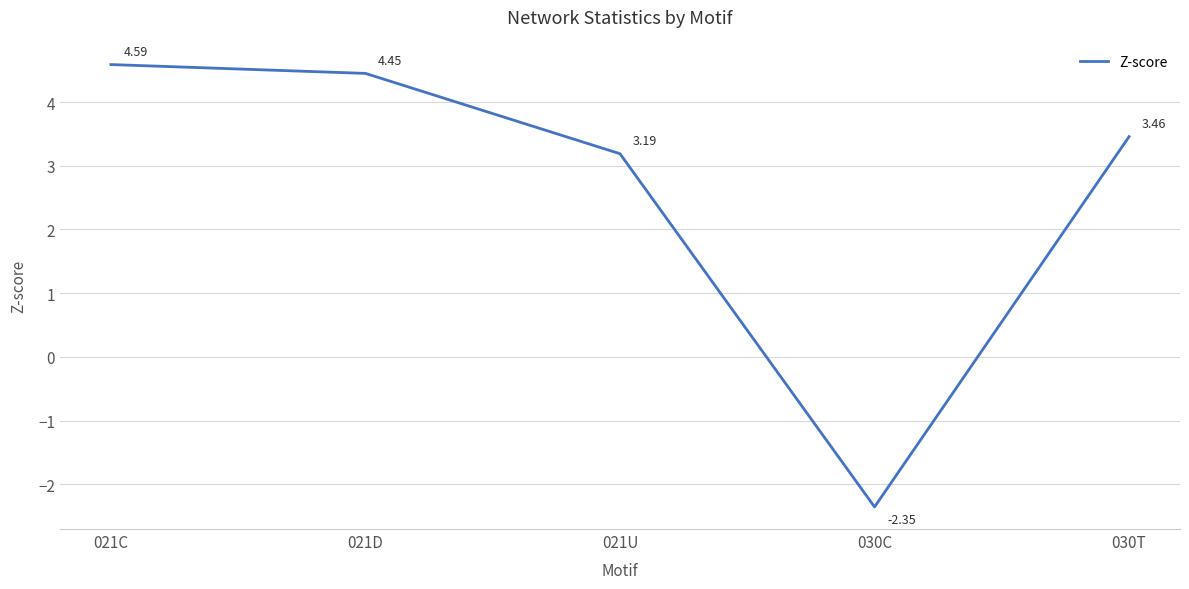

True or false: there are more than 1 points higher than both neighbors.

False